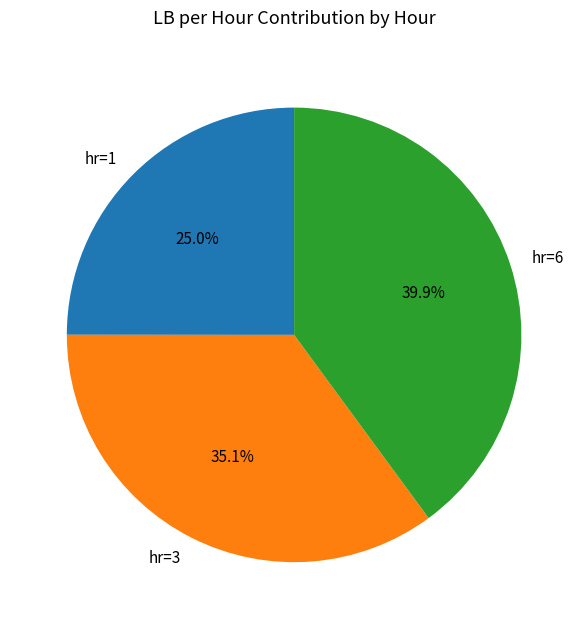

Is it true that hr=3 is 20% of the pie?

False